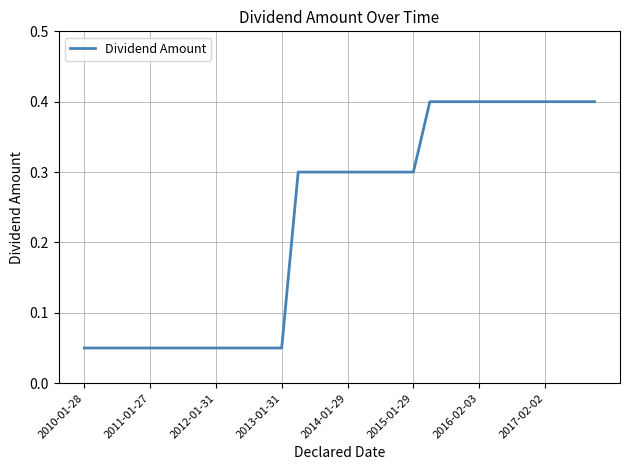

What is the greatest value displayed?

0.4